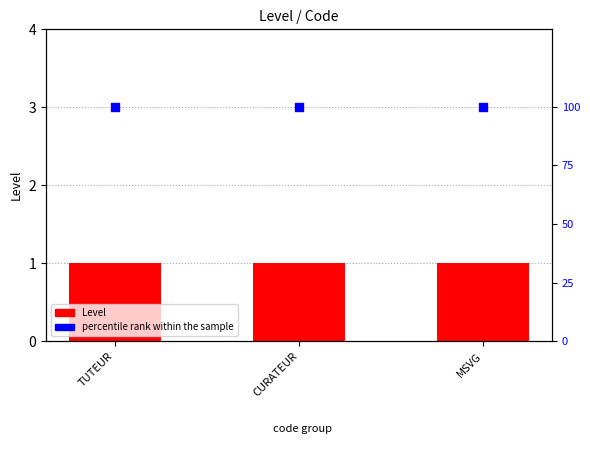

Is the value of Level at MSVG greater than the value of percentile rank within the sample at MSVG?

No